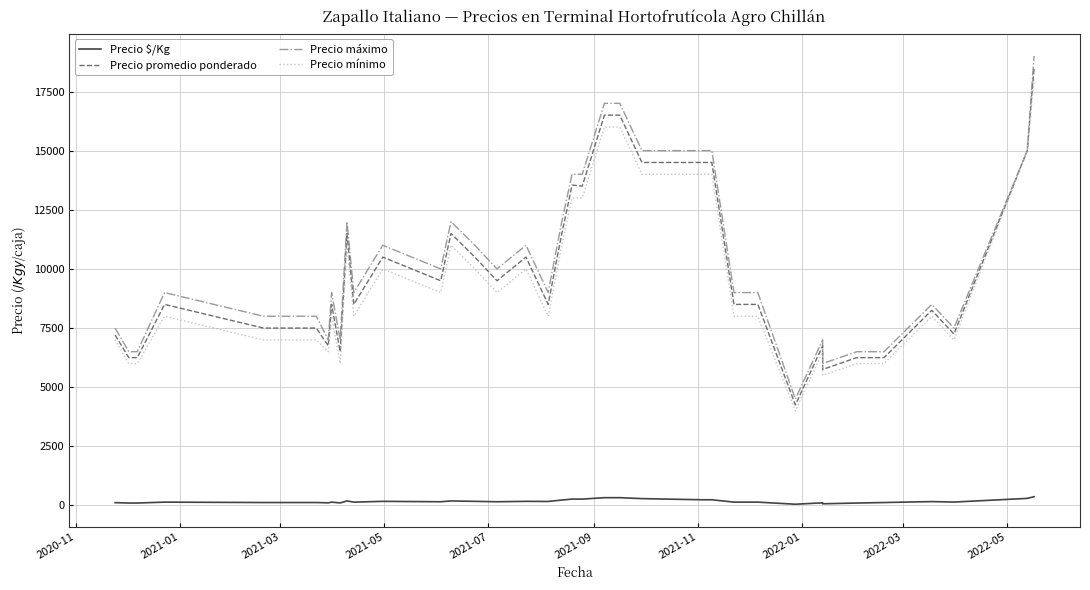

What is the sum of all Precio mínimo values?

386500